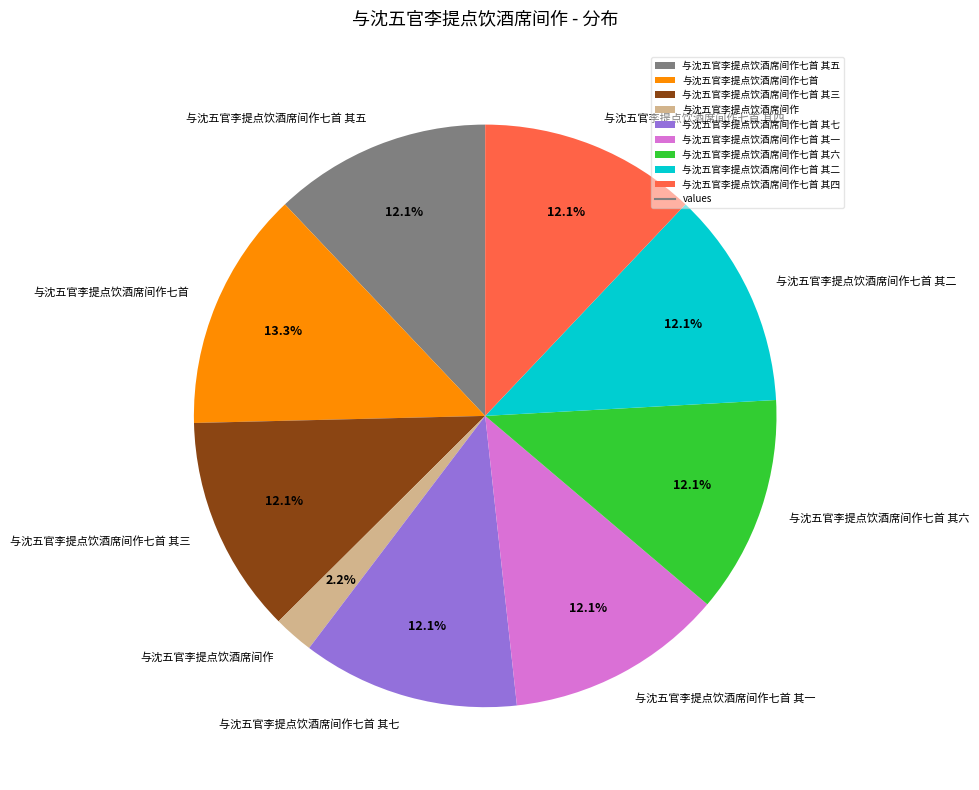

How much of the chart is everything except 与沈五官李提点饮酒席间作七首 其六?

87.9%